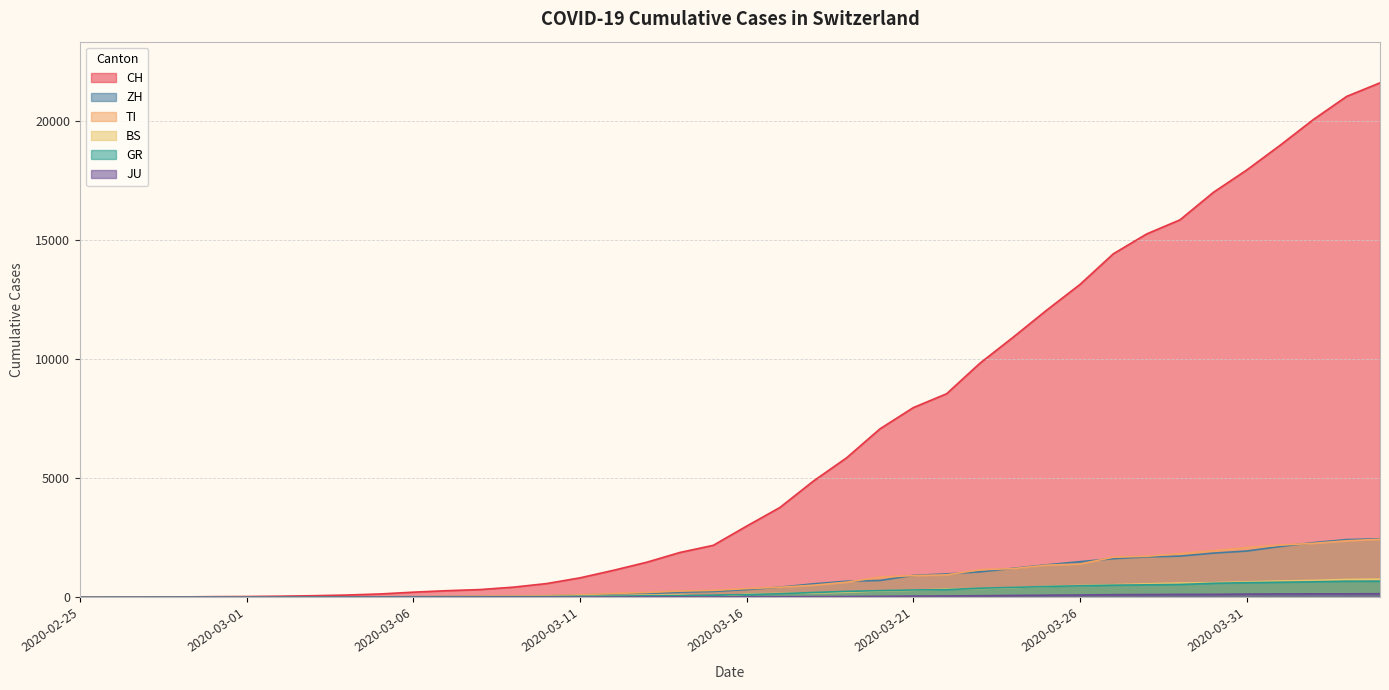

The JU series shows 5 at 2020-03-13. True or false?

False